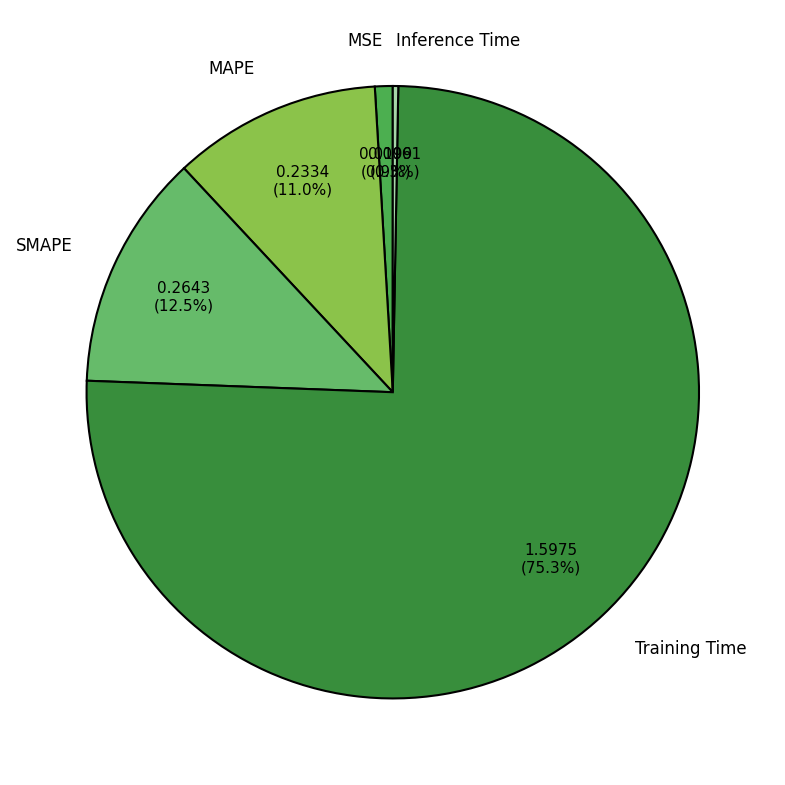

Does MSE account for over 50% of the chart?

No